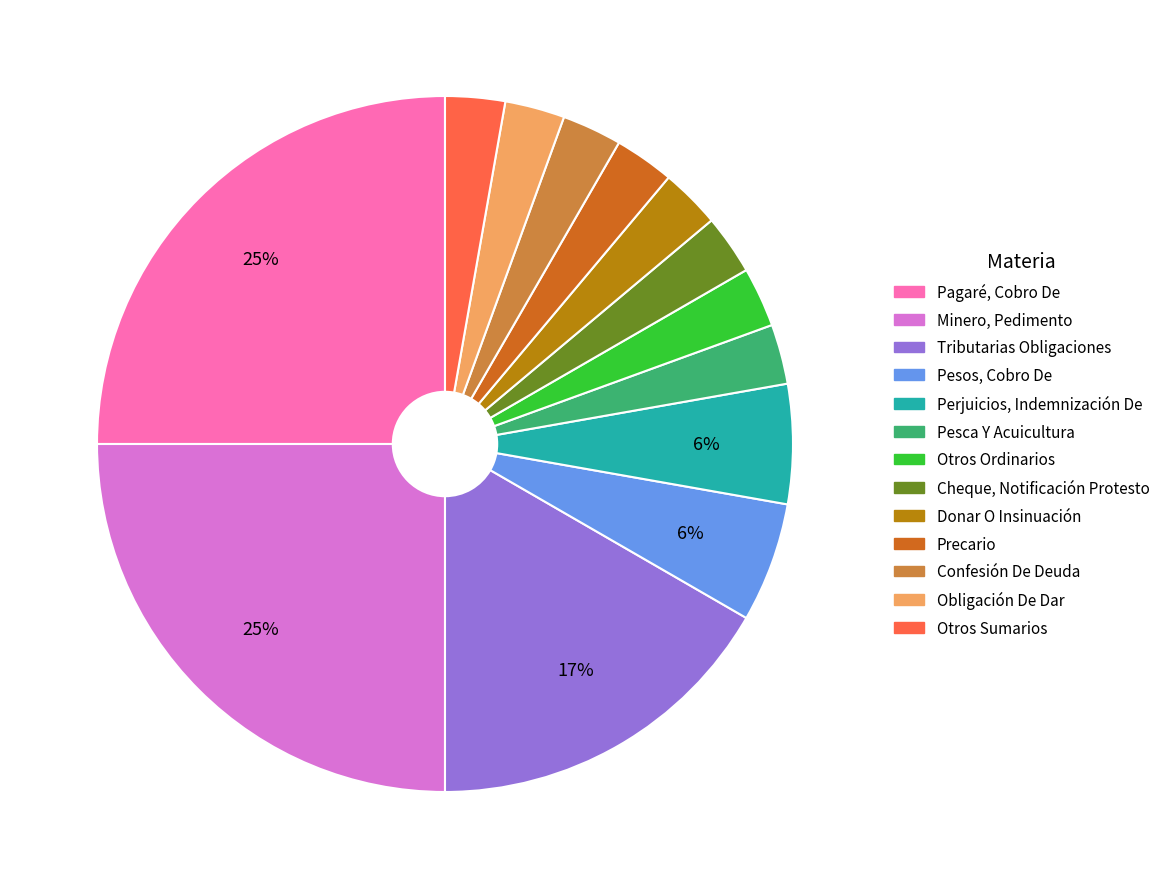

To the nearest percent, what is the difference between the Pesos, Cobro De and Confesión De Deuda slice percentages?

3%